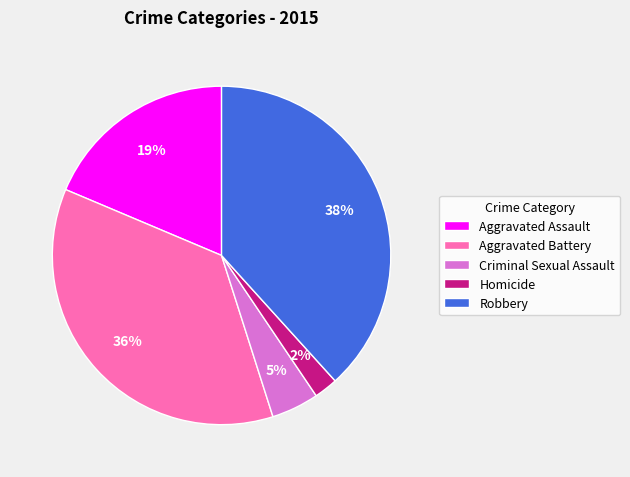

The Aggravated Battery slice represents 49% of the pie. True or false?

False